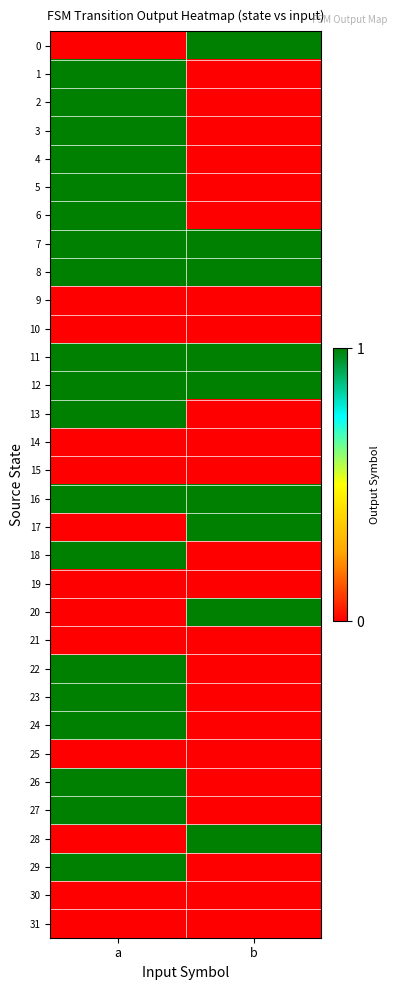

At which category is the sum across all series the highest?

a